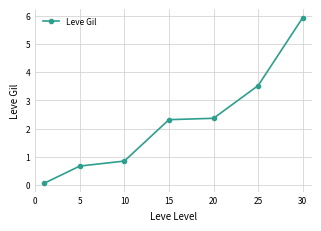

What is the difference between the maximum and minimum values?

5.9